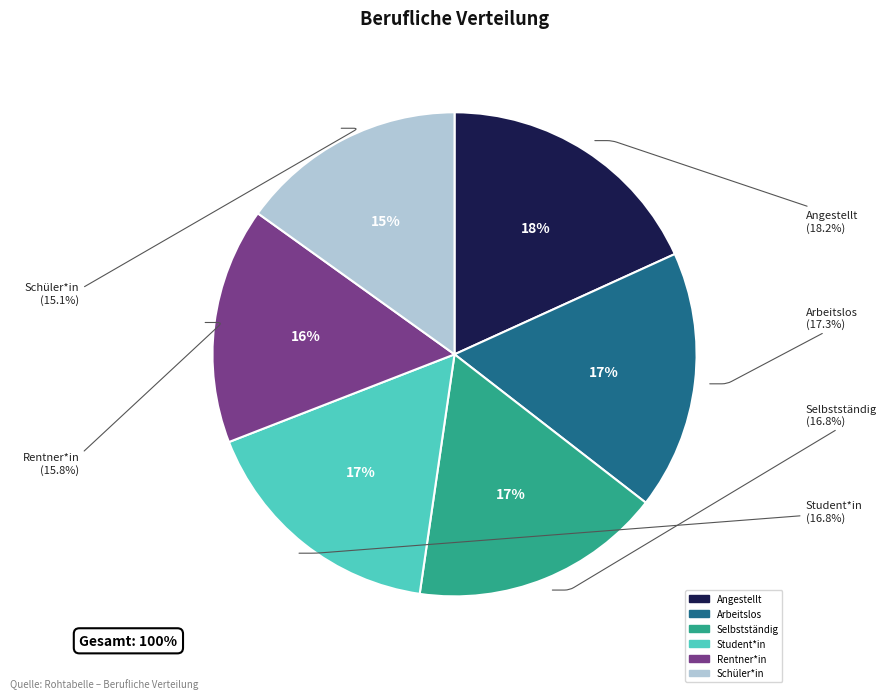

To the nearest percent, what percentage of the pie is Angestellt?

18%